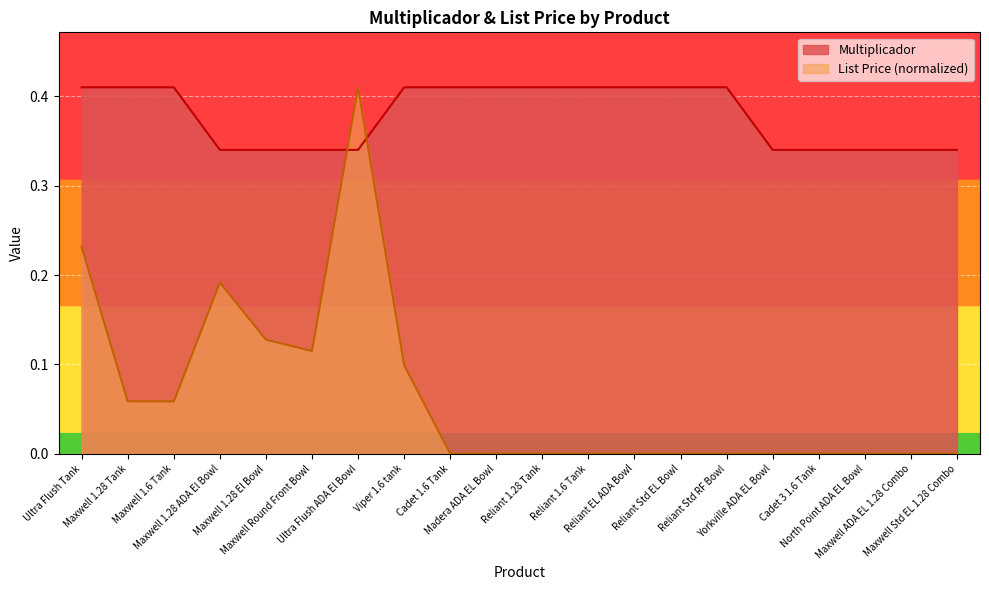

What is the difference between the highest and lowest values at Maxwell ADA EL 1.28 Combo?

0.3